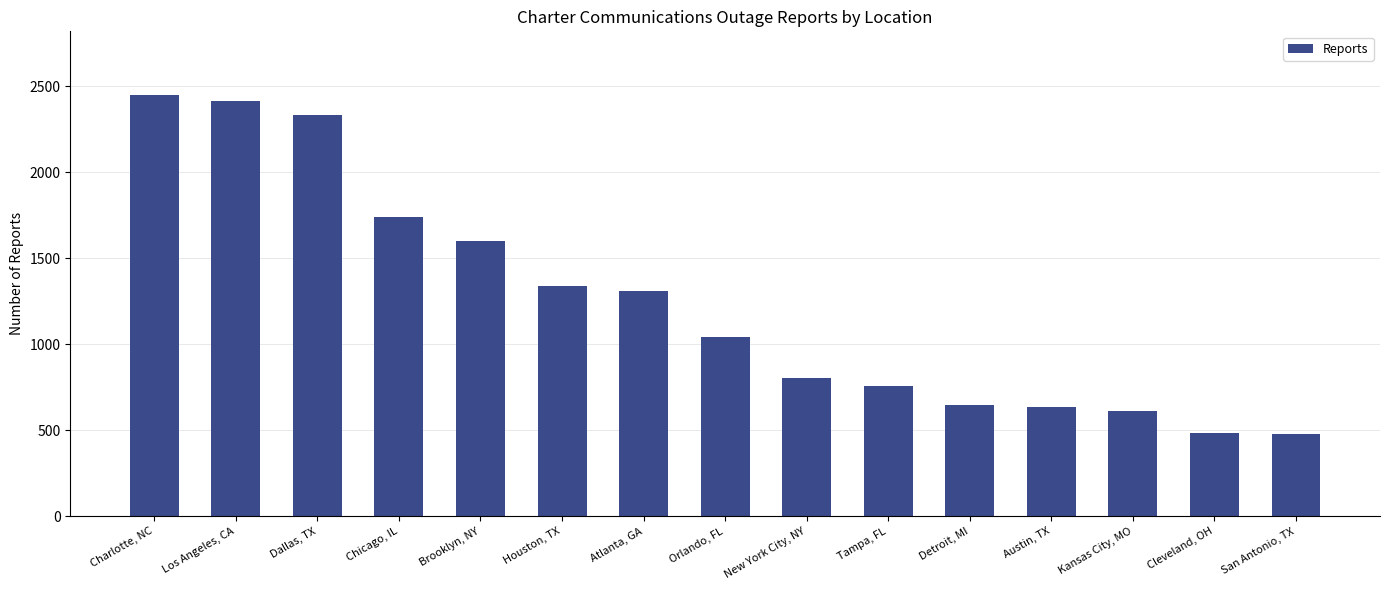

Approximately how many times larger is the value at Charlotte, NC compared to San Antonio, TX?

5.1